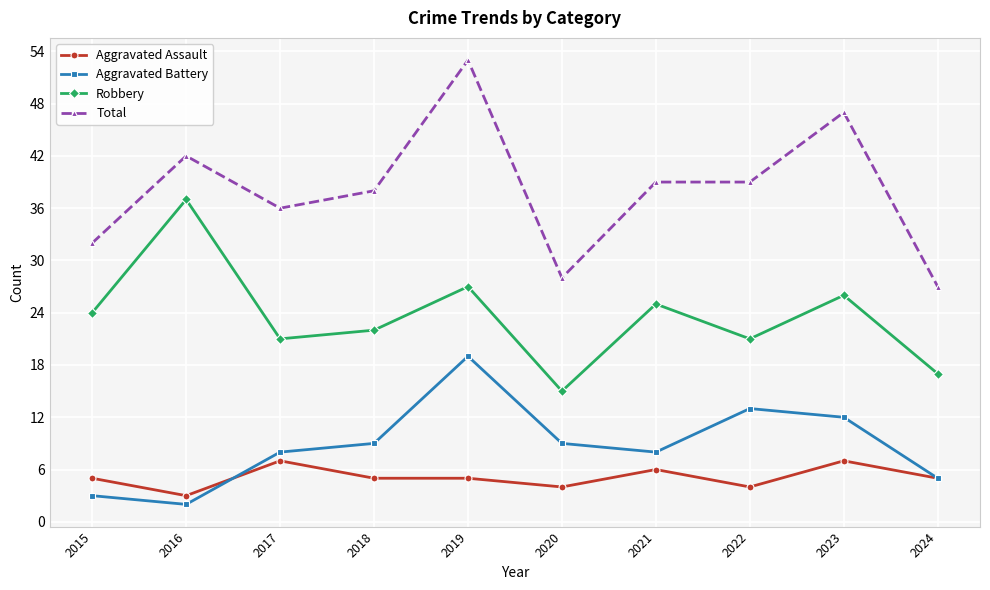

True or false: Robbery has more than 2 points higher than both neighbors.

True